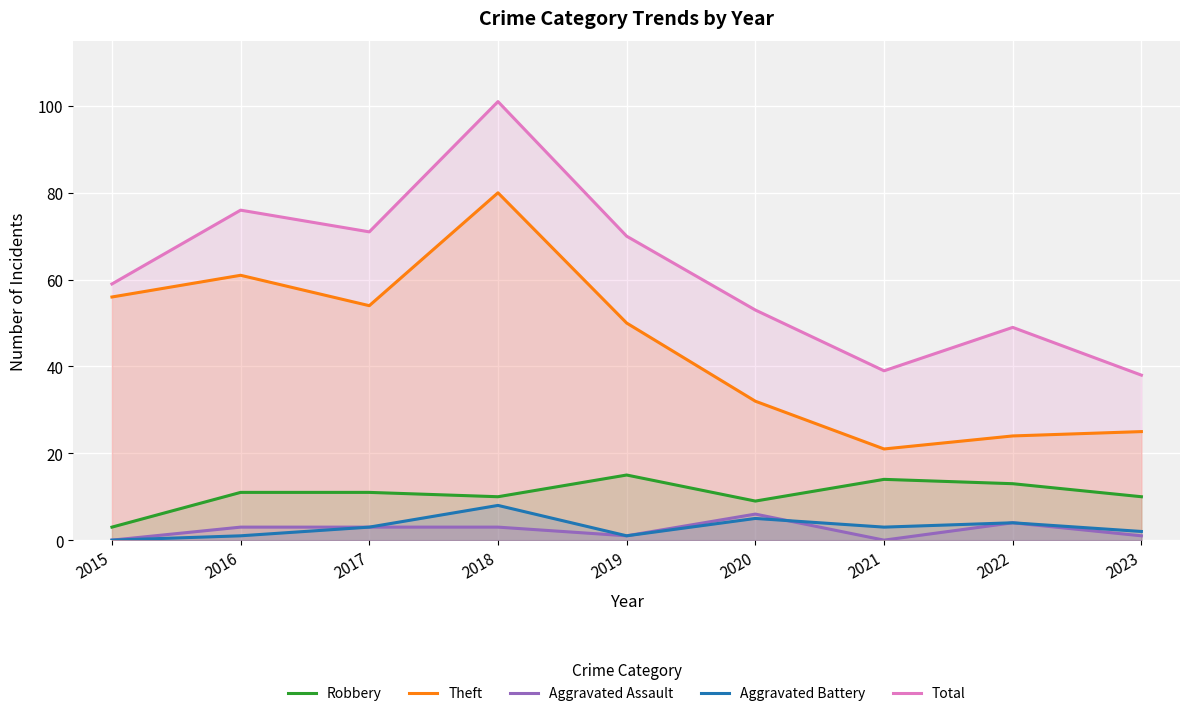

Reading left to right, transcribe all the data shown in this chart.

Robbery: 3	11	11	10	15	9	14	13	10
Theft: 56	61	54	80	50	32	21	24	25
Aggravated Assault: 0	3	3	3	1	6	0	4	1
Aggravated Battery: 0	1	3	8	1	5	3	4	2
Total: 59	76	71	101	70	53	39	49	38